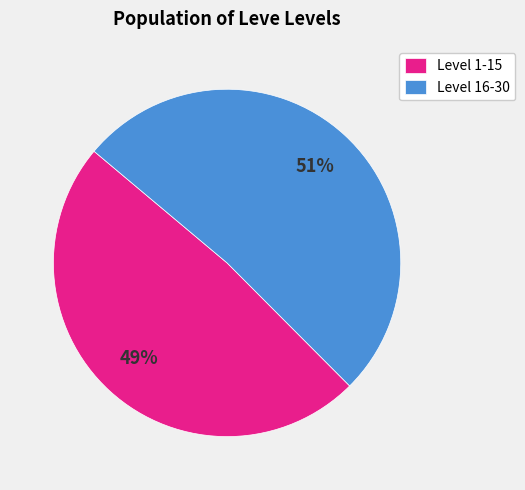

What is the largest slice in the pie chart?

Level 16-30